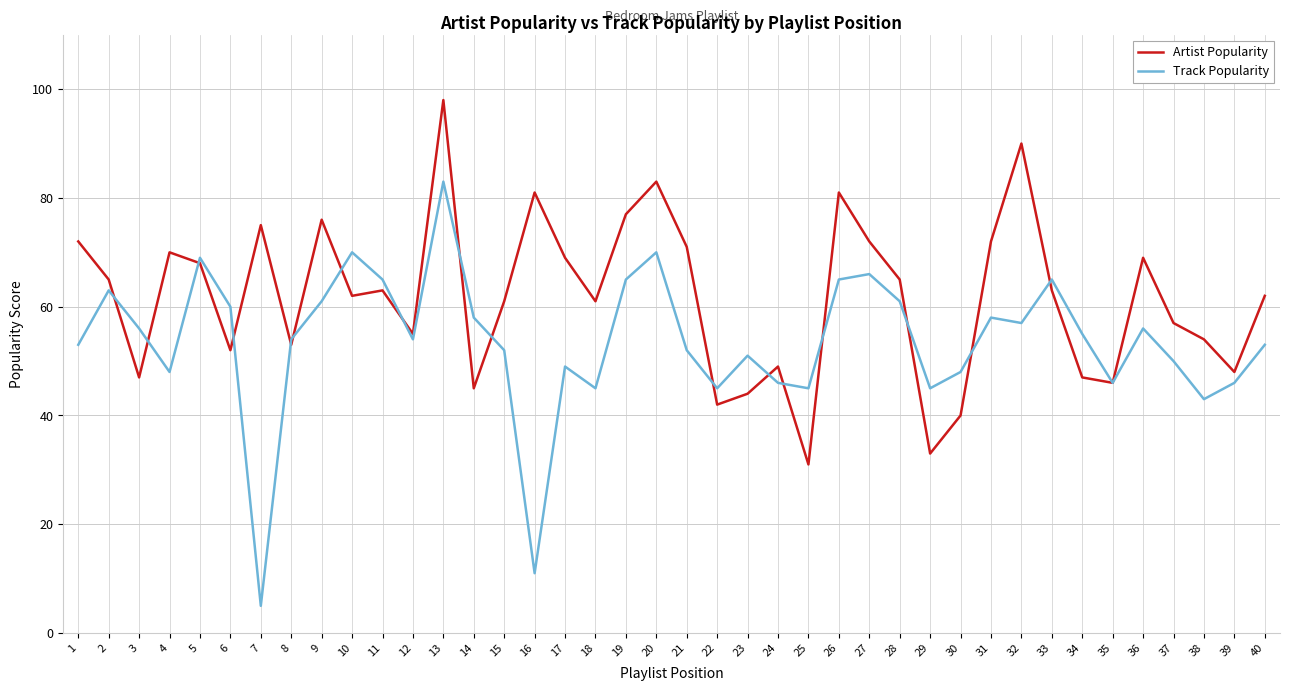

Which series has the largest range (max minus min)?

Track Popularity